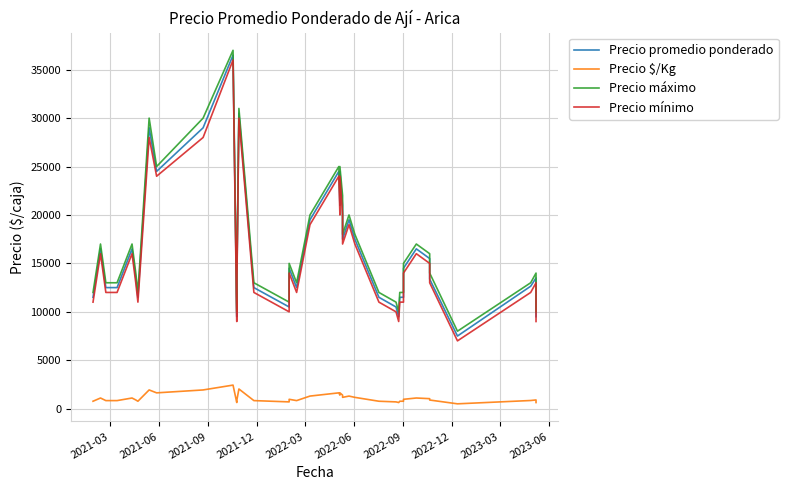

At how many categories does at least one series exceed 20107?

9